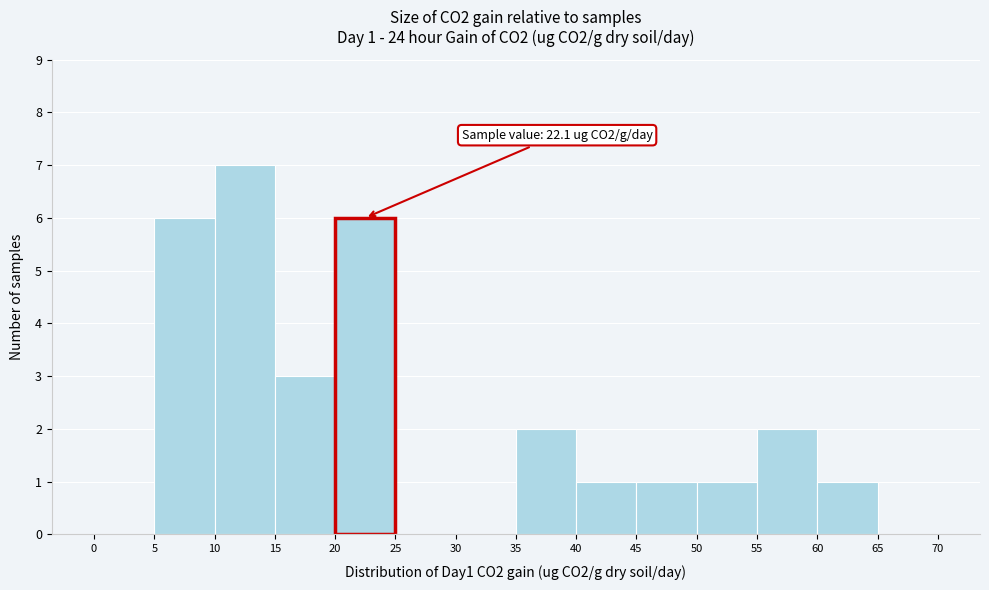

Which range on the x-axis has the tallest bar?

10 to 15